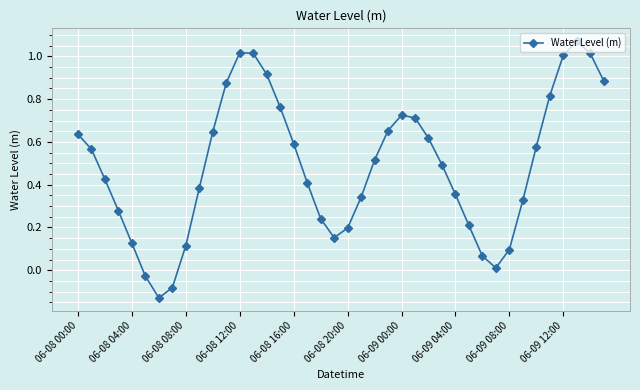

How many points are higher than both their immediate neighbors (excluding endpoints)?

3